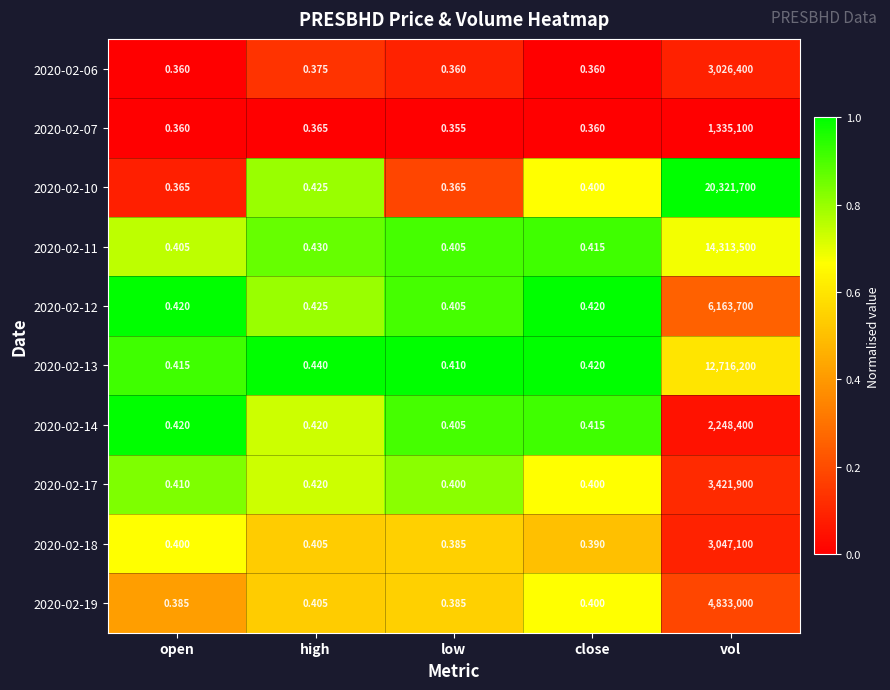

Is the value of 2020-02-18 at open greater than the value of 2020-02-12 at close?

No